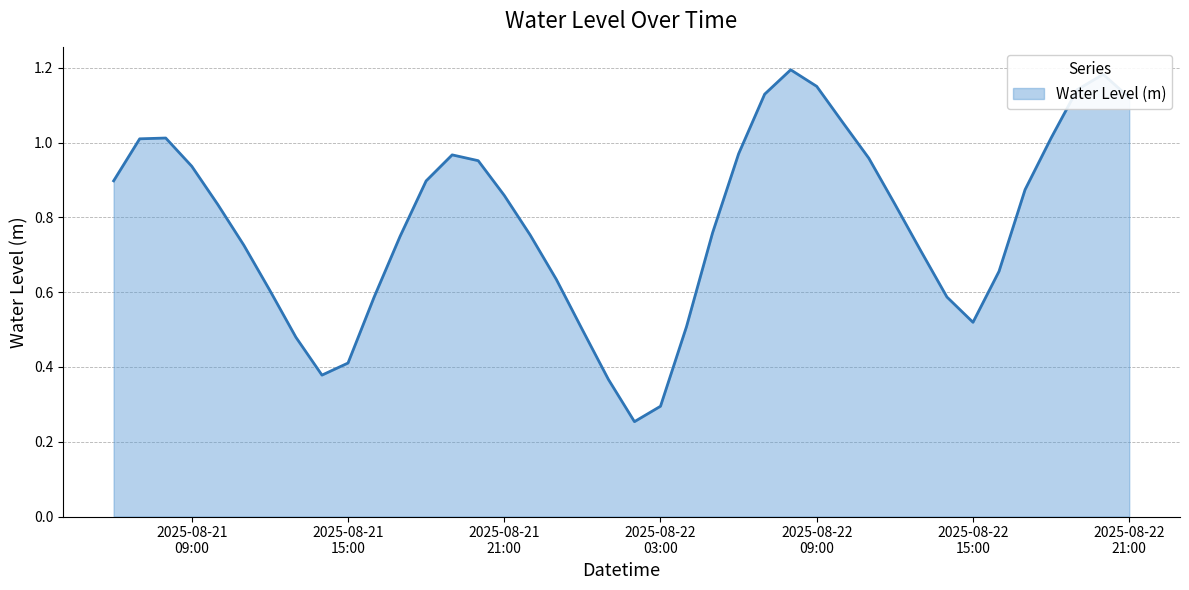

Does the chart have visible grid lines?

Yes